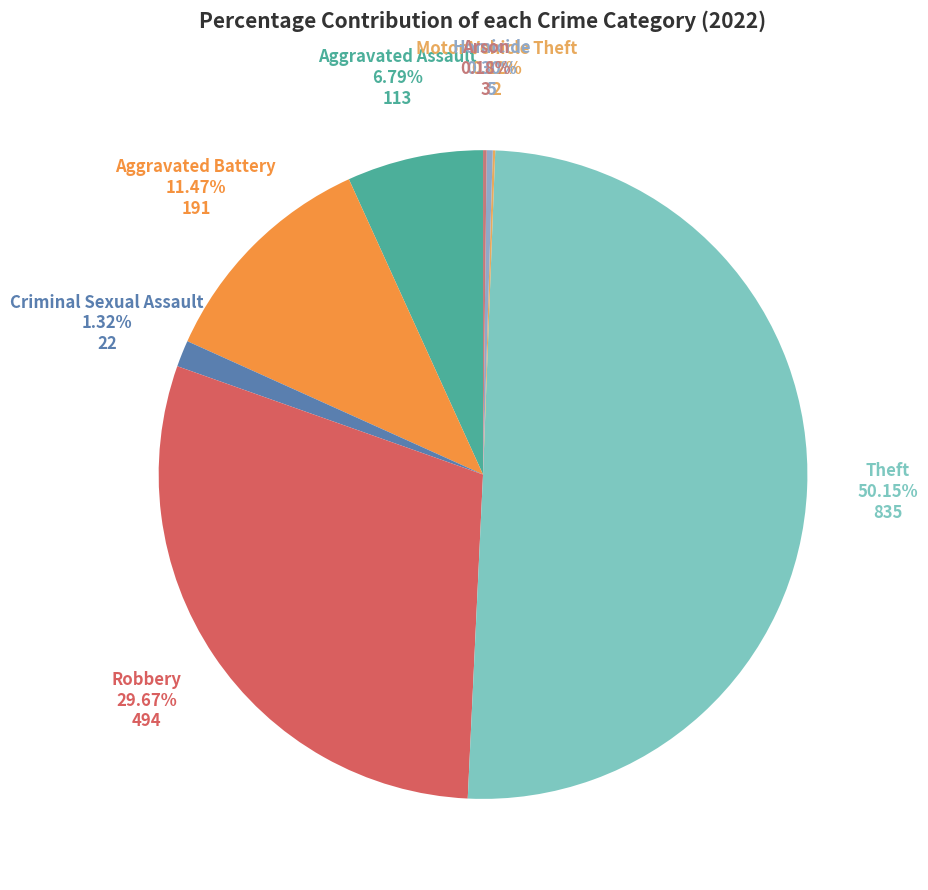

What percentage do Aggravated Battery and Homicide together represent?

11.8%